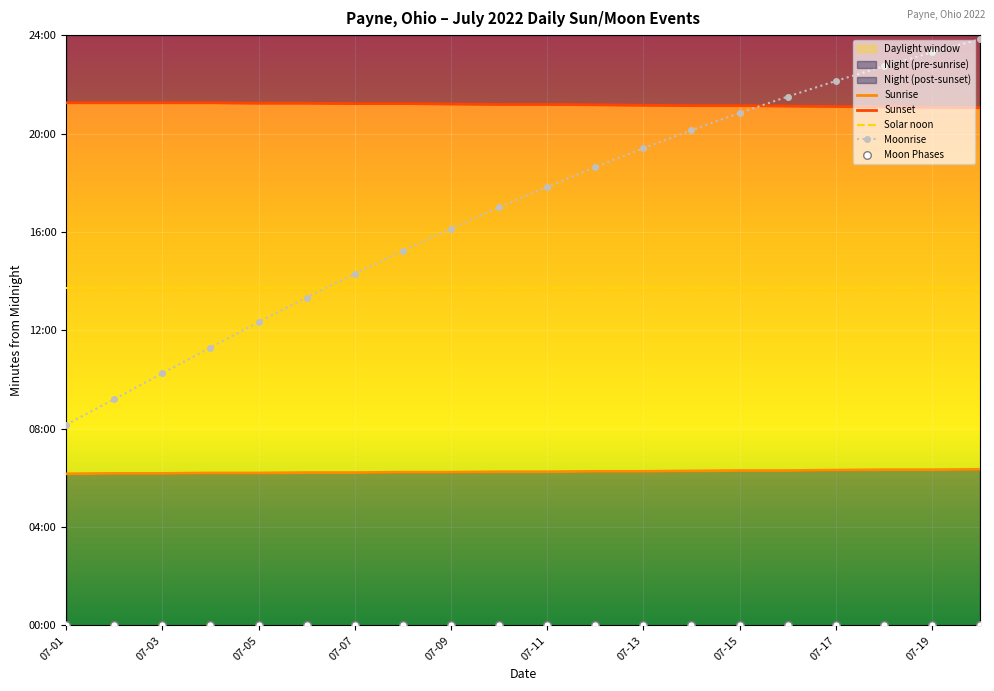

Which series has the largest total across all categories?

Sunset